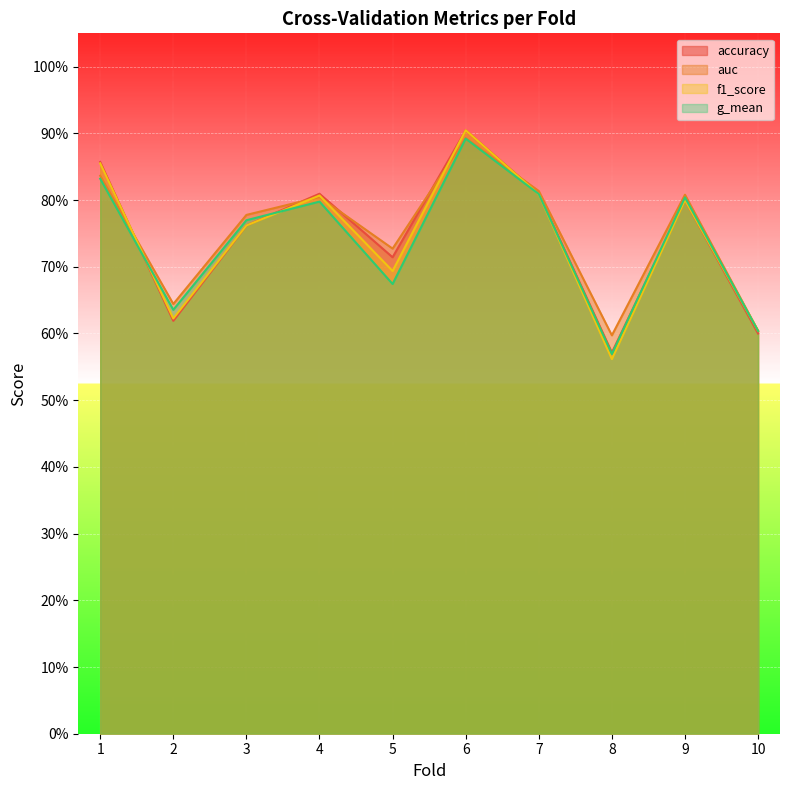

How many interior local valleys does the g_mean series have?

3